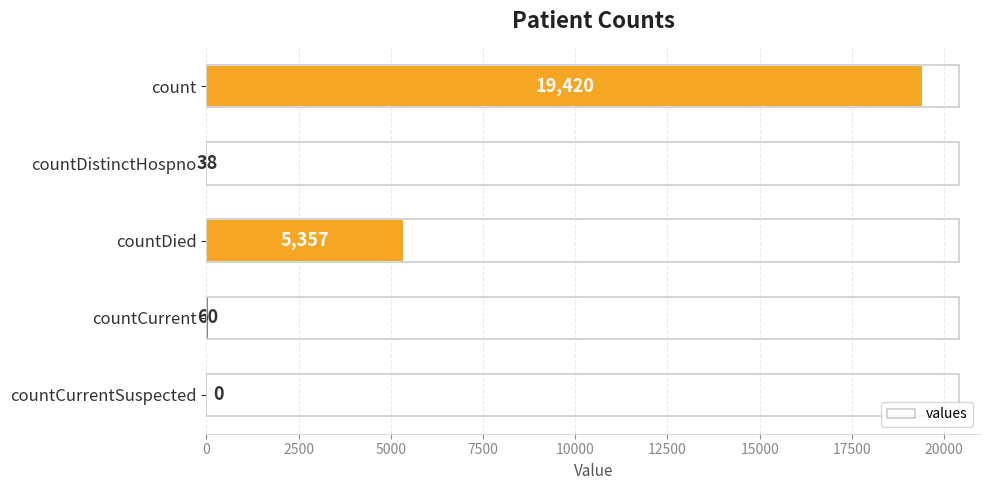

Reading top to bottom, list all the values displayed in this chart.

count=19420	countDistinctHospno=38	countDied=5357	countCurrent=60	countCurrentSuspected=0